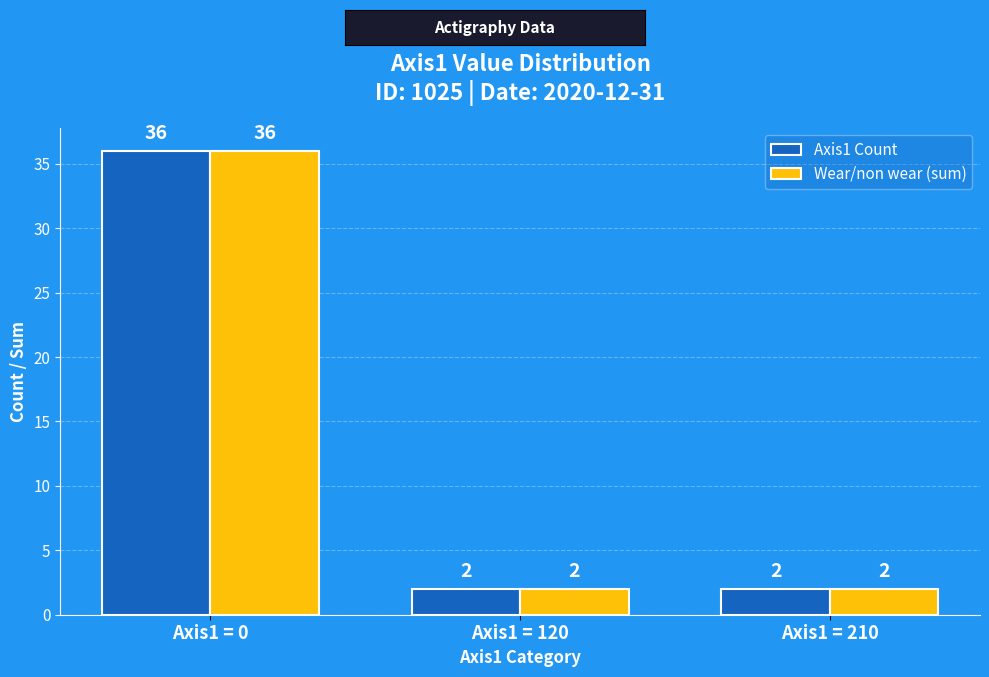

Which category has the highest value across all series?

Axis1 = 0